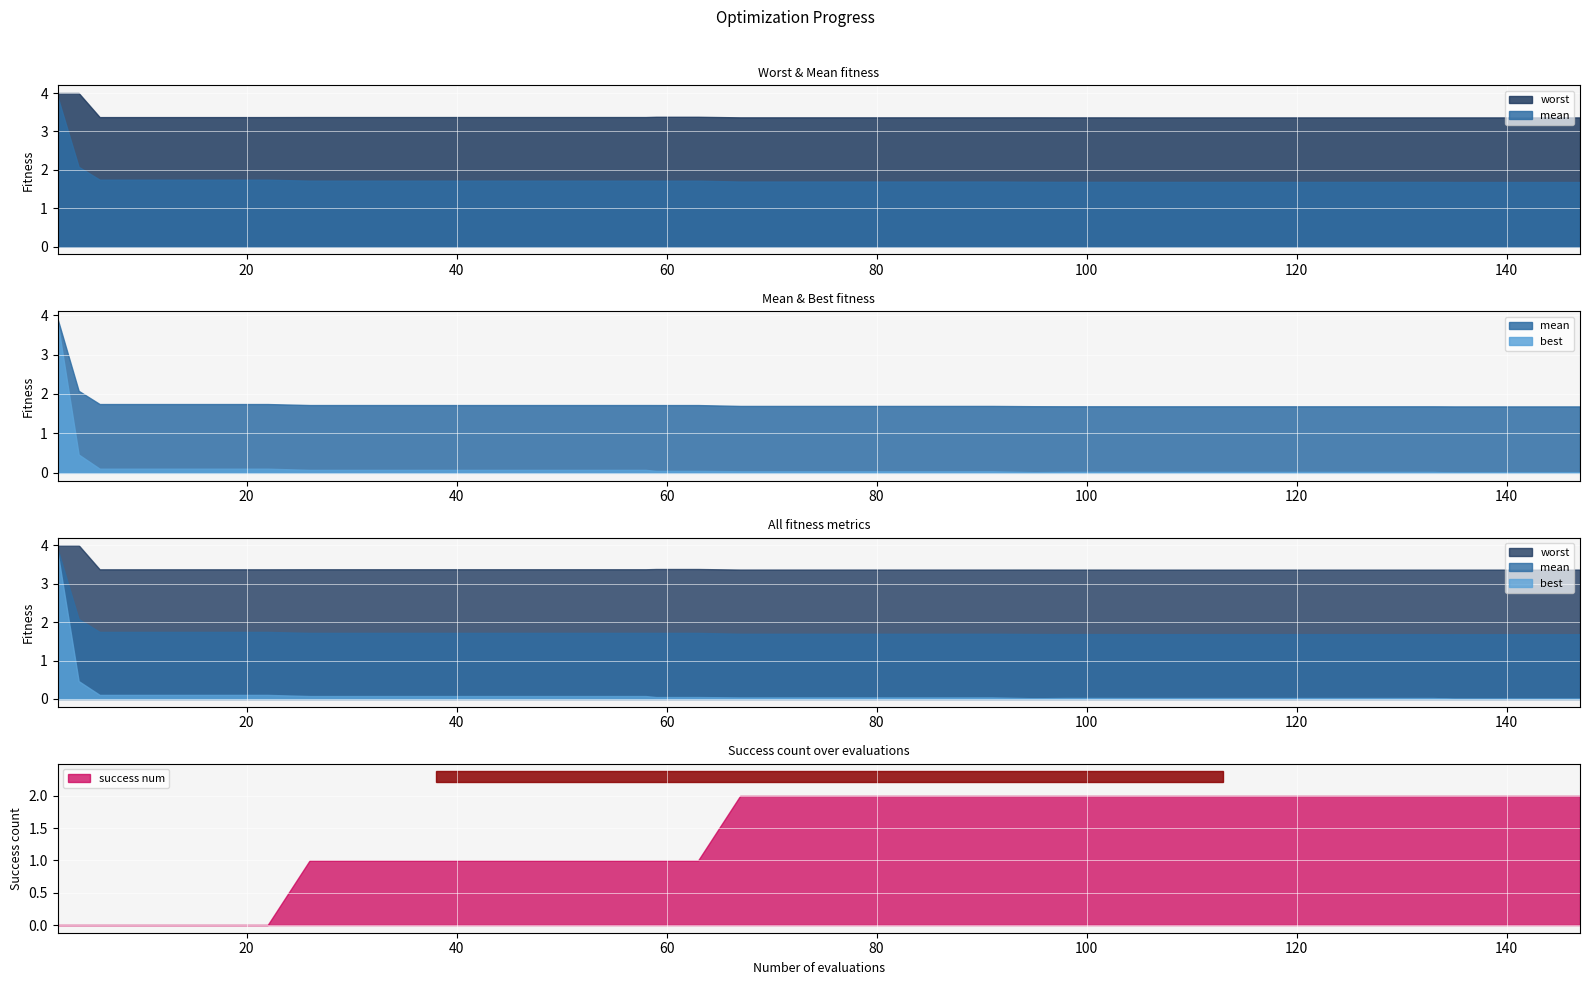

The worst series shows 1.8 at 105. True or false?

False